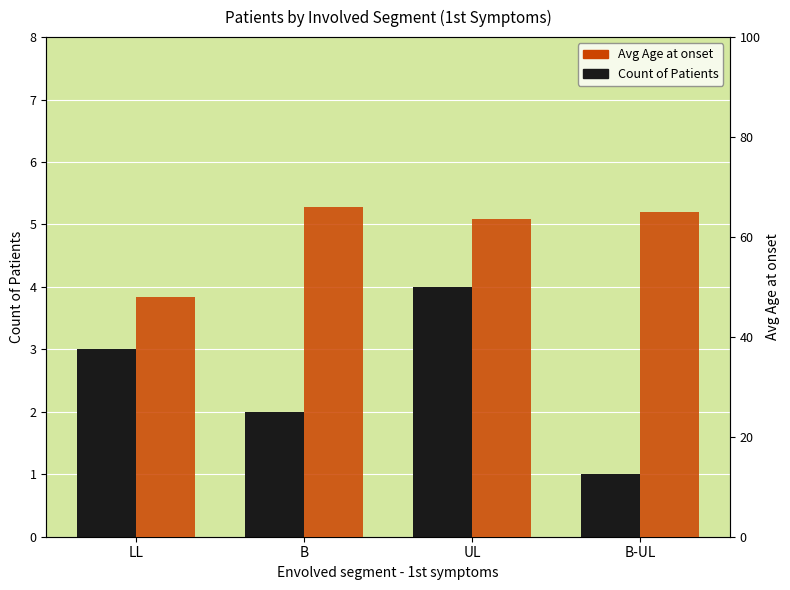

List the series in order of their peak value, lowest first.

Count of Patients, Avg Age at onset